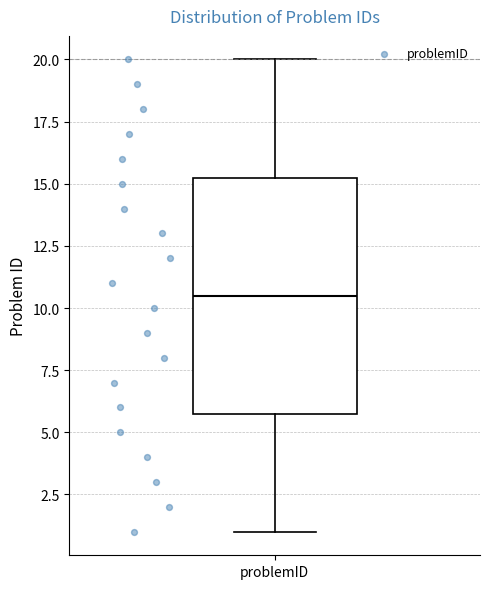

Where does the median line of the box for problemID sit on the y-axis? The values are not printed on the chart, so give them approximately, as read against the axis.

10.5